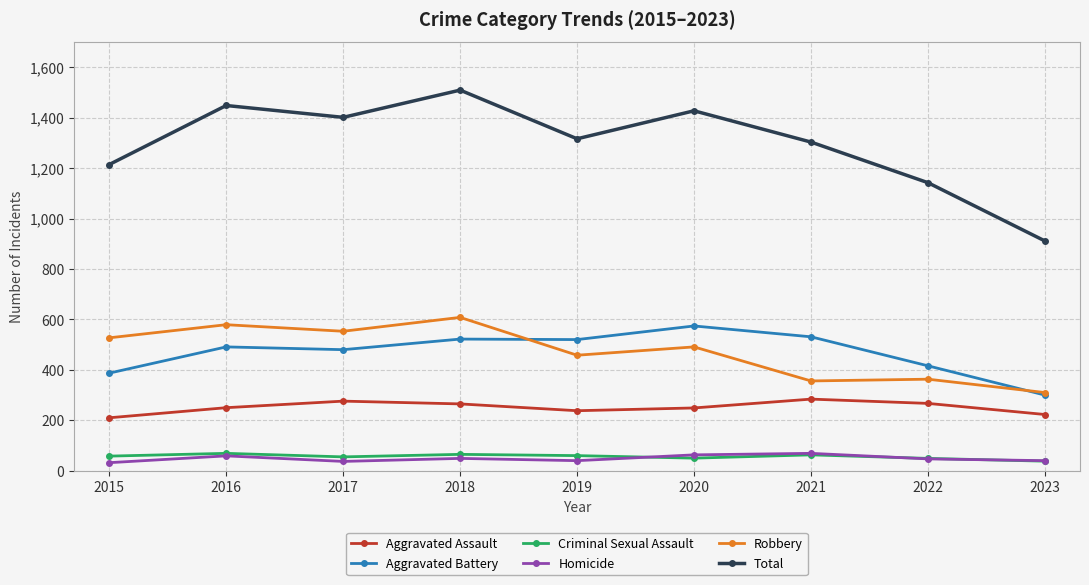

True or false: Aggravated Assault and Aggravated Battery cross at least once.

False